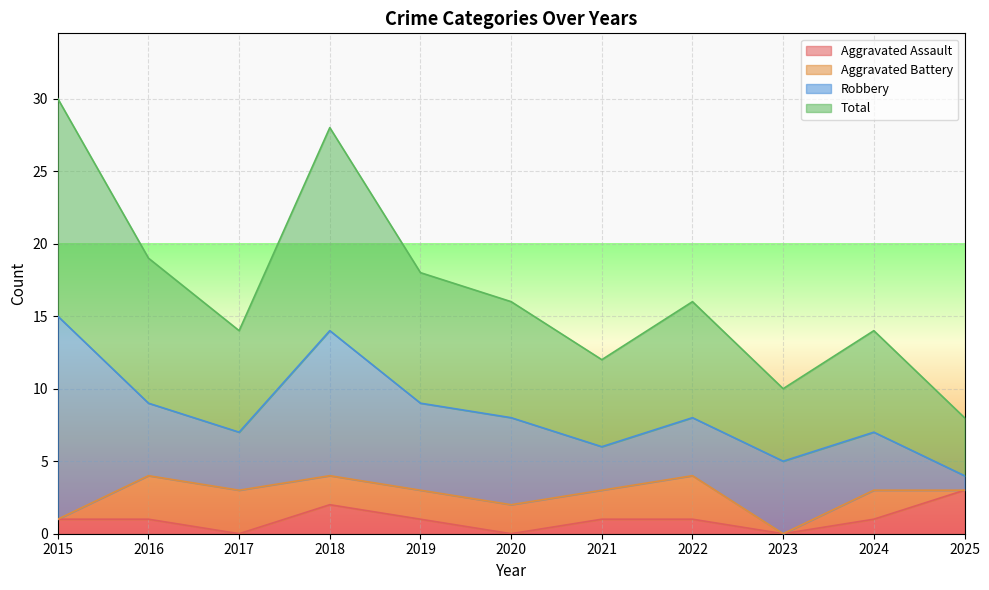

Between 2017 and 2025, which series saw the biggest shift?

Total